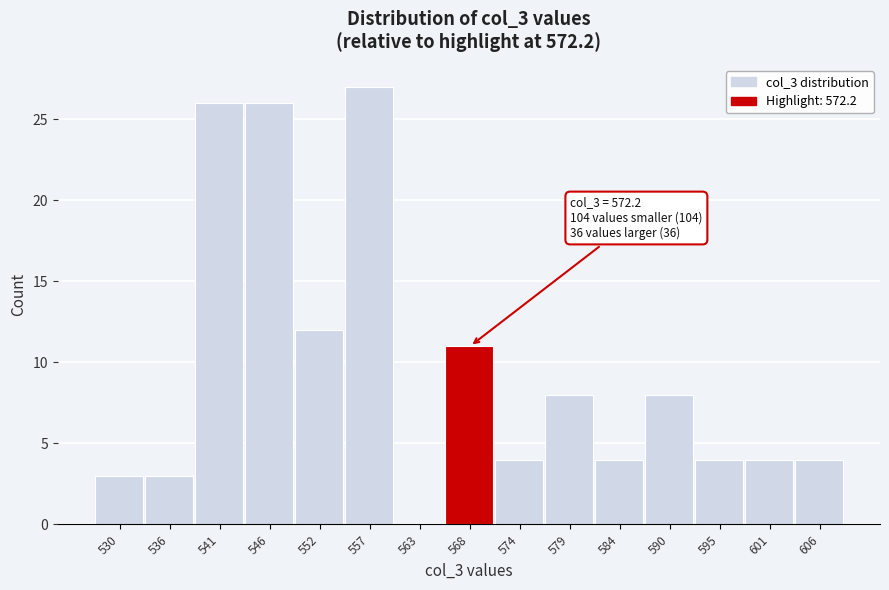

Reading left to right, what are all the values shown in this chart?

530=3	536=3	541=26	546=26	552=12	557=27	563=0	568=11	574=4	579=8	584=4	590=8	595=4	601=4	606=4